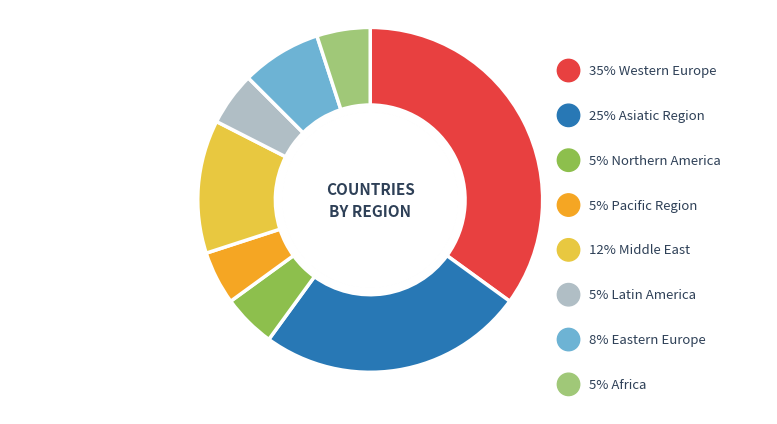

Approximately how many times larger is the value at Middle East compared to Northern America?

2.5